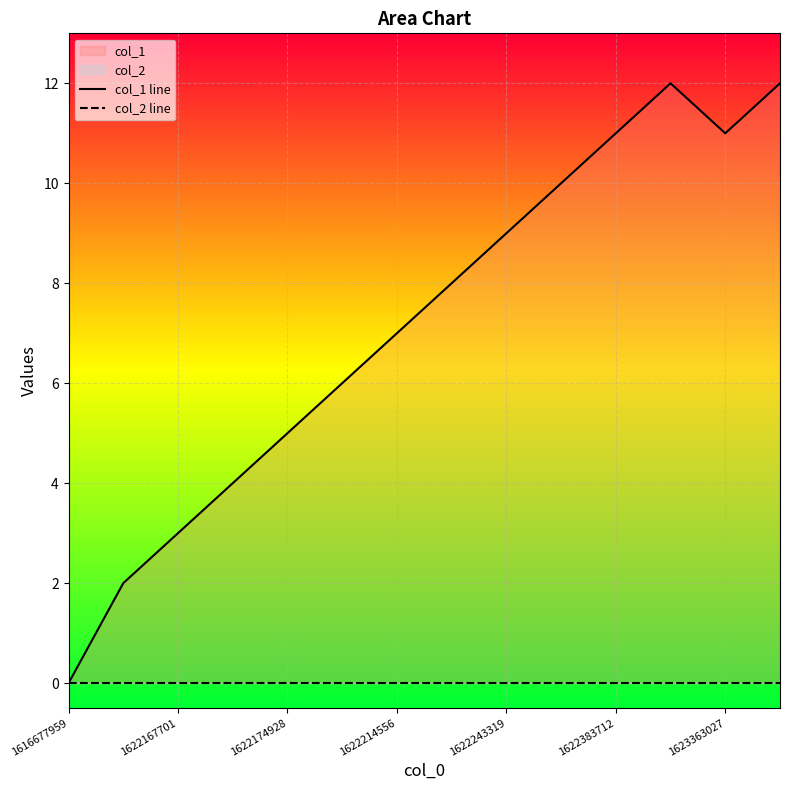

Which has a higher value, 1622214556 or 1622383712?

1622383712